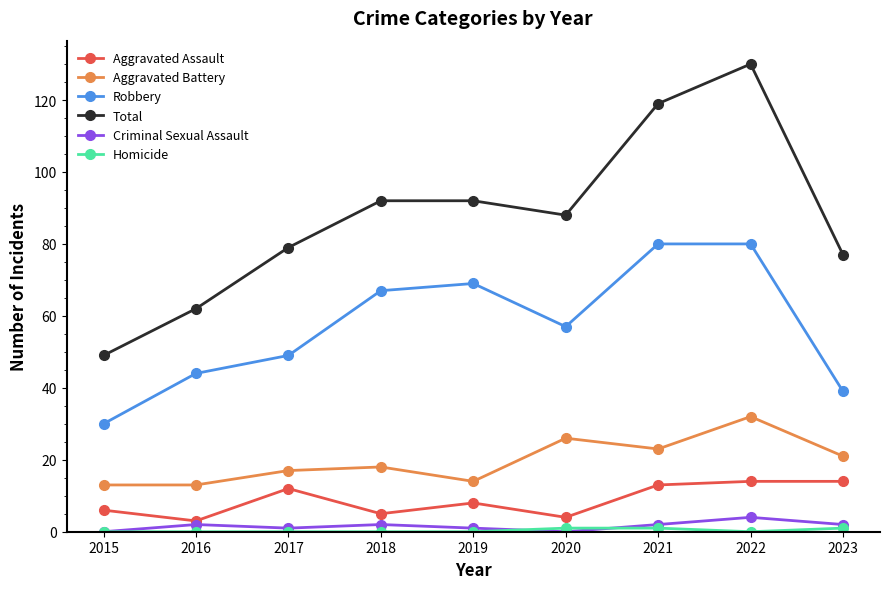

Which series has the largest total across all categories?

Total